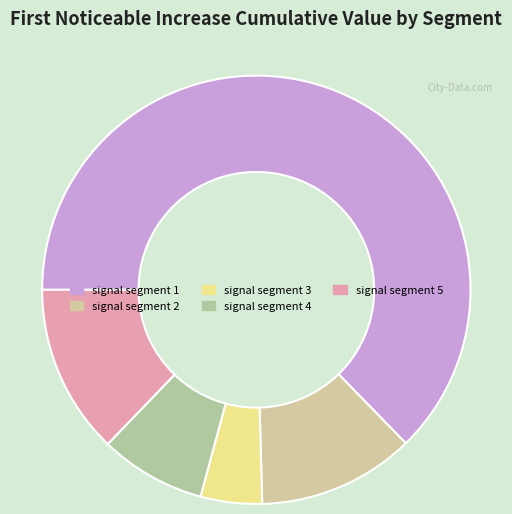

To the nearest percent, what percentage of the pie is signal segment 1?

63%